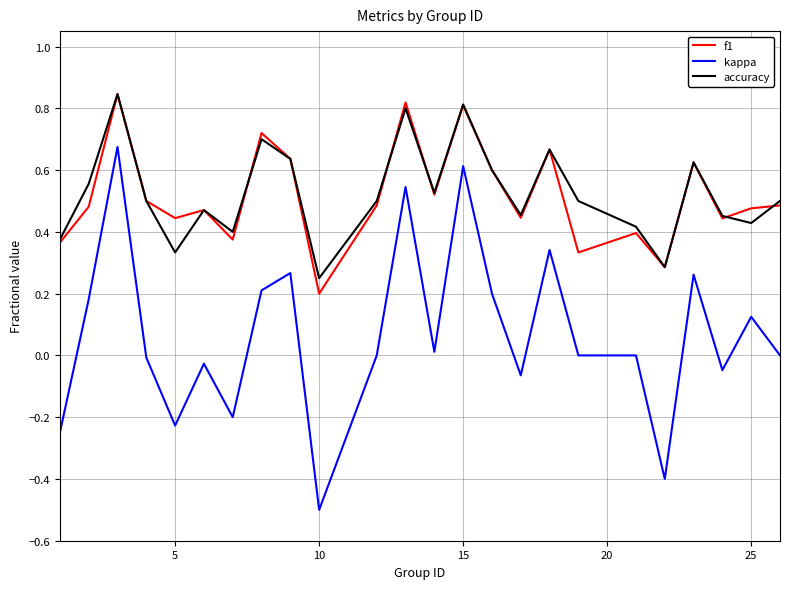

True or false: accuracy and kappa cross at least once.

False